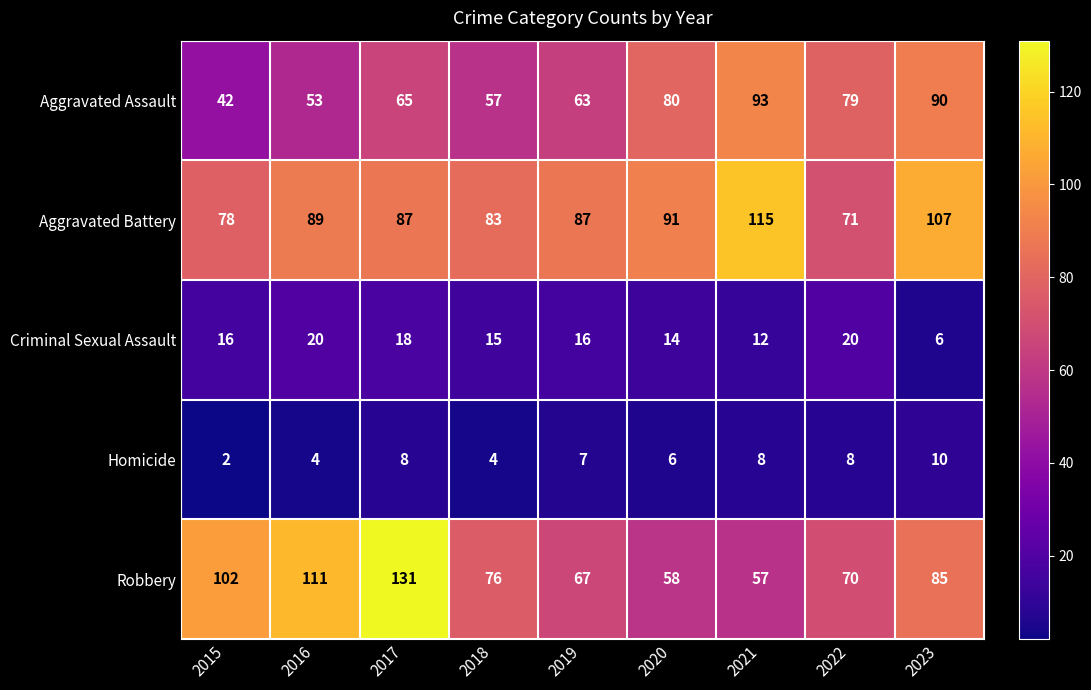

Between 2016 and 2020, which series saw the biggest shift?

Robbery